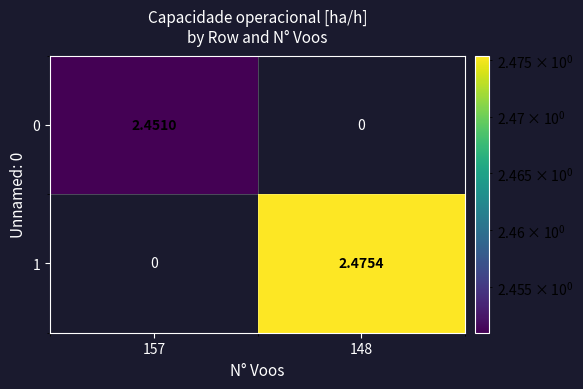

Is the value of 1 at 148 greater than the value of 0 at 148?

Yes